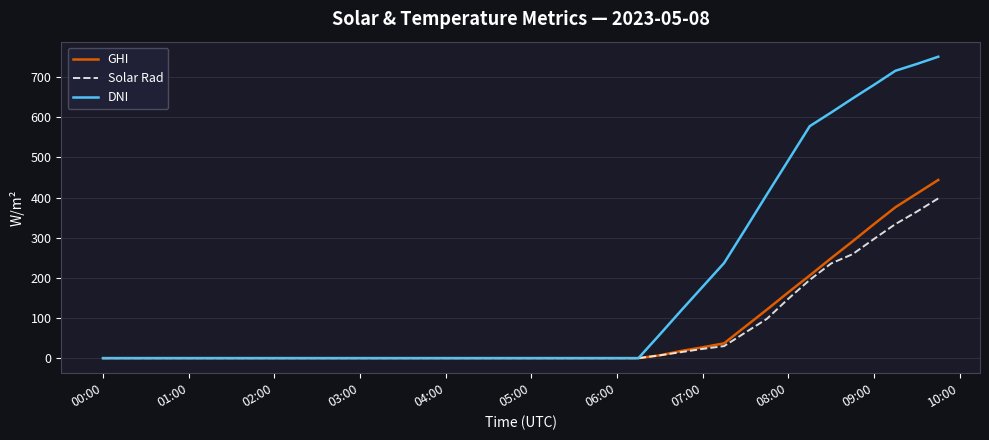

Which series has the largest range (max minus min)?

DNI